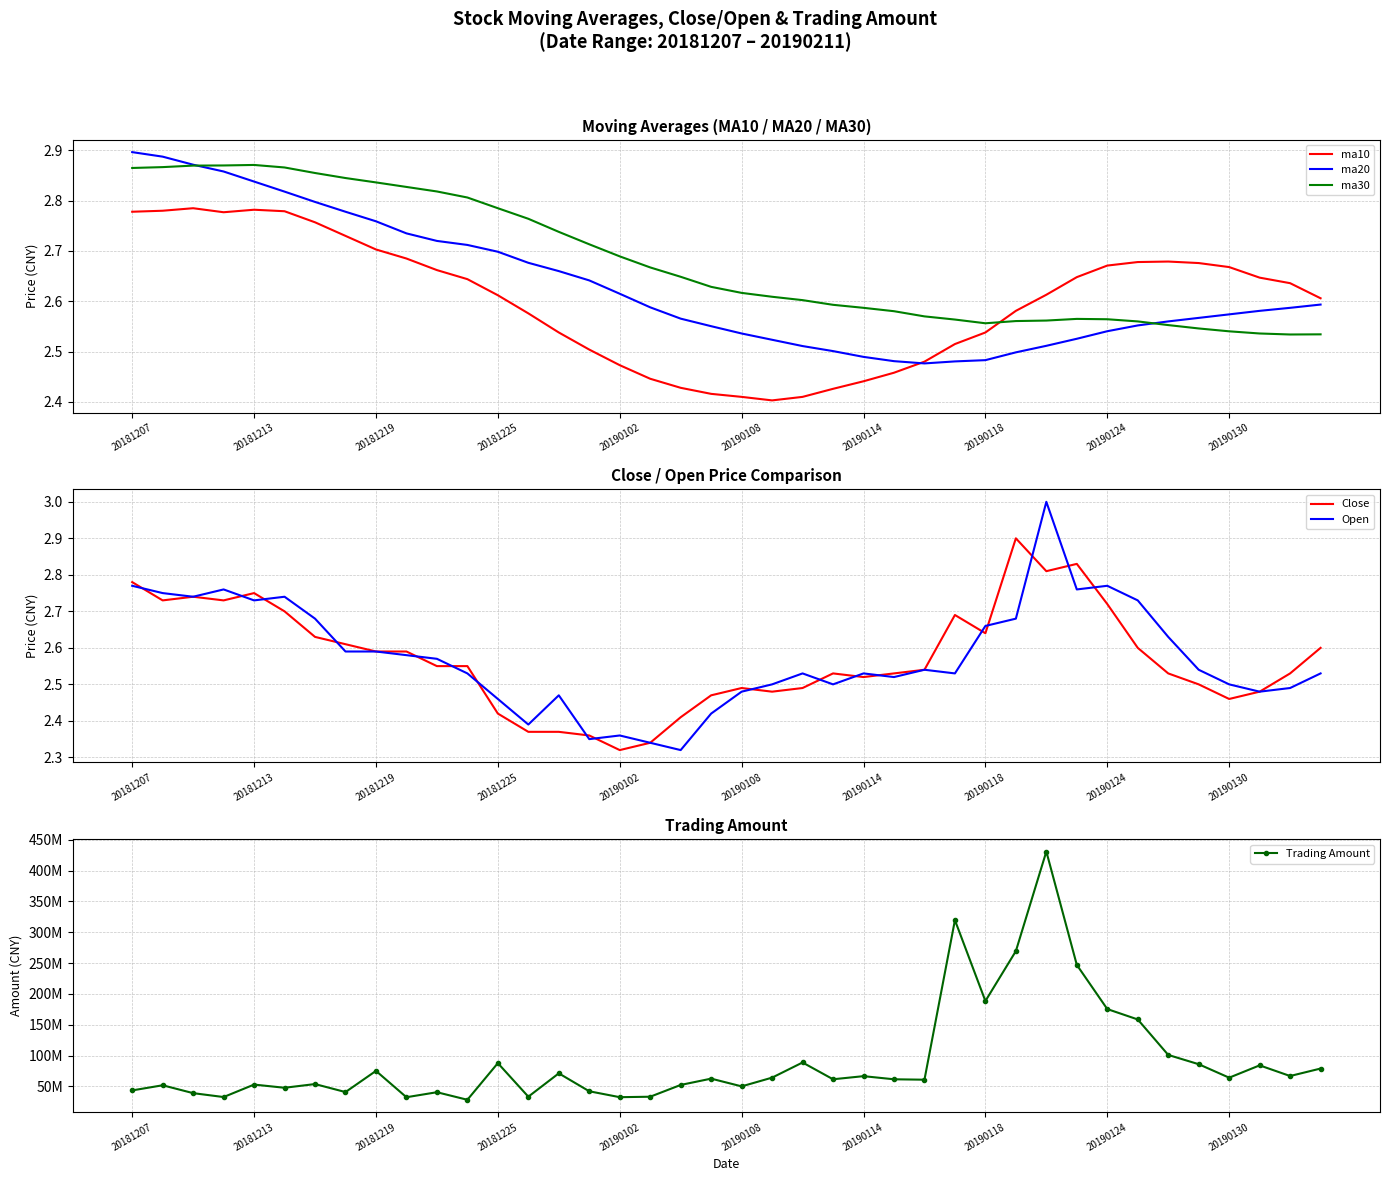

Reading left to right, what are all the values shown in this chart?

ma10: 2.8	2.8	2.8	2.8	2.8	2.8	2.8	2.7	2.7	2.7	2.7	2.6	2.6	2.6	2.5	2.5	2.5	2.4	2.4	2.4	2.4	2.4	2.4	2.4	2.4	2.5	2.5	2.5	2.5	2.6	2.6	2.6	2.7	2.7	2.7	2.7	2.7	2.6	2.6	2.6
ma20: 2.9	2.9	2.9	2.9	2.8	2.8	2.8	2.8	2.8	2.7	2.7	2.7	2.7	2.7	2.7	2.6	2.6	2.6	2.6	2.6	2.5	2.5	2.5	2.5	2.5	2.5	2.5	2.5	2.5	2.5	2.5	2.5	2.5	2.6	2.6	2.6	2.6	2.6	2.6	2.6
ma30: 2.9	2.9	2.9	2.9	2.9	2.9	2.9	2.8	2.8	2.8	2.8	2.8	2.8	2.8	2.7	2.7	2.7	2.7	2.6	2.6	2.6	2.6	2.6	2.6	2.6	2.6	2.6	2.6	2.6	2.6	2.6	2.6	2.6	2.6	2.6	2.5	2.5	2.5	2.5	2.5
Close: 2.8	2.7	2.7	2.7	2.8	2.7	2.6	2.6	2.6	2.6	2.5	2.5	2.4	2.4	2.4	2.4	2.3	2.3	2.4	2.5	2.5	2.5	2.5	2.5	2.5	2.5	2.5	2.7	2.6	2.9	2.8	2.8	2.7	2.6	2.5	2.5	2.5	2.5	2.5	2.6
Open: 2.8	2.8	2.7	2.8	2.7	2.7	2.7	2.6	2.6	2.6	2.6	2.5	2.5	2.4	2.5	2.4	2.4	2.3	2.3	2.4	2.5	2.5	2.5	2.5	2.5	2.5	2.5	2.5	2.7	2.7	3.0	2.8	2.8	2.7	2.6	2.5	2.5	2.5	2.5	2.5
Trading Amount: 43560277.0	51893995.0	39118193.0	32798070.0	53017535.0	47843410.0	53851335.0	40863292.0	75213141.0	32506354.0	40627828.0	28376017.0	87787788.0	33375795.0	71235311.0	42157386.0	32575652.0	33318722.0	52421469.0	62649873.0	50114132.0	64270135.0	88836695.0	61623080.0	66663178.0	61597611.0	60917932.0	319628833.0	188491496.0	269448605.0	430950327.0	247077683.0	175458032.0	158611672.0	101086913.0	86044235.0	64185871.0	84169014.0	66902099.0	79014737.0